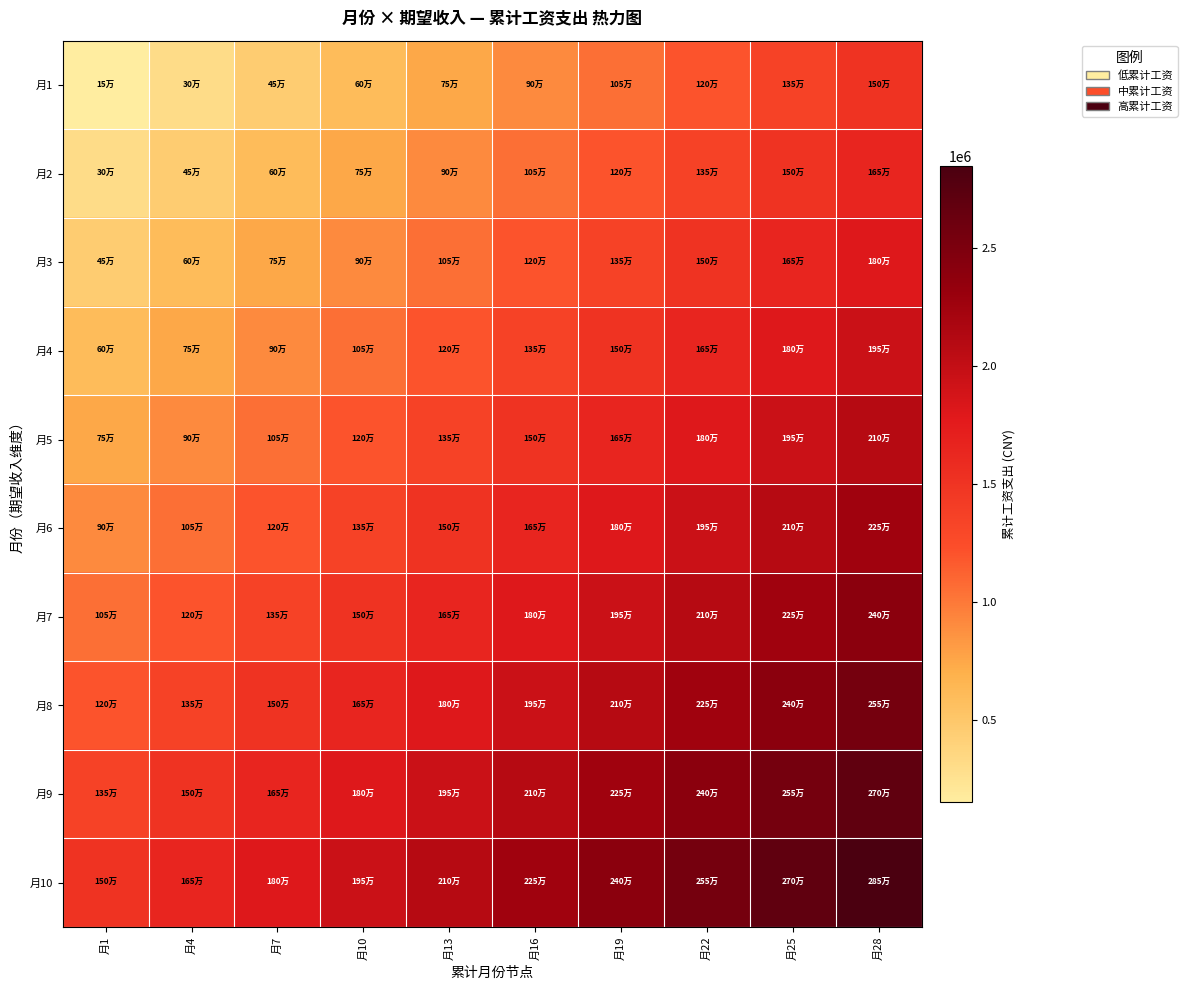

Between 月7 and 月10, which is larger?

月10